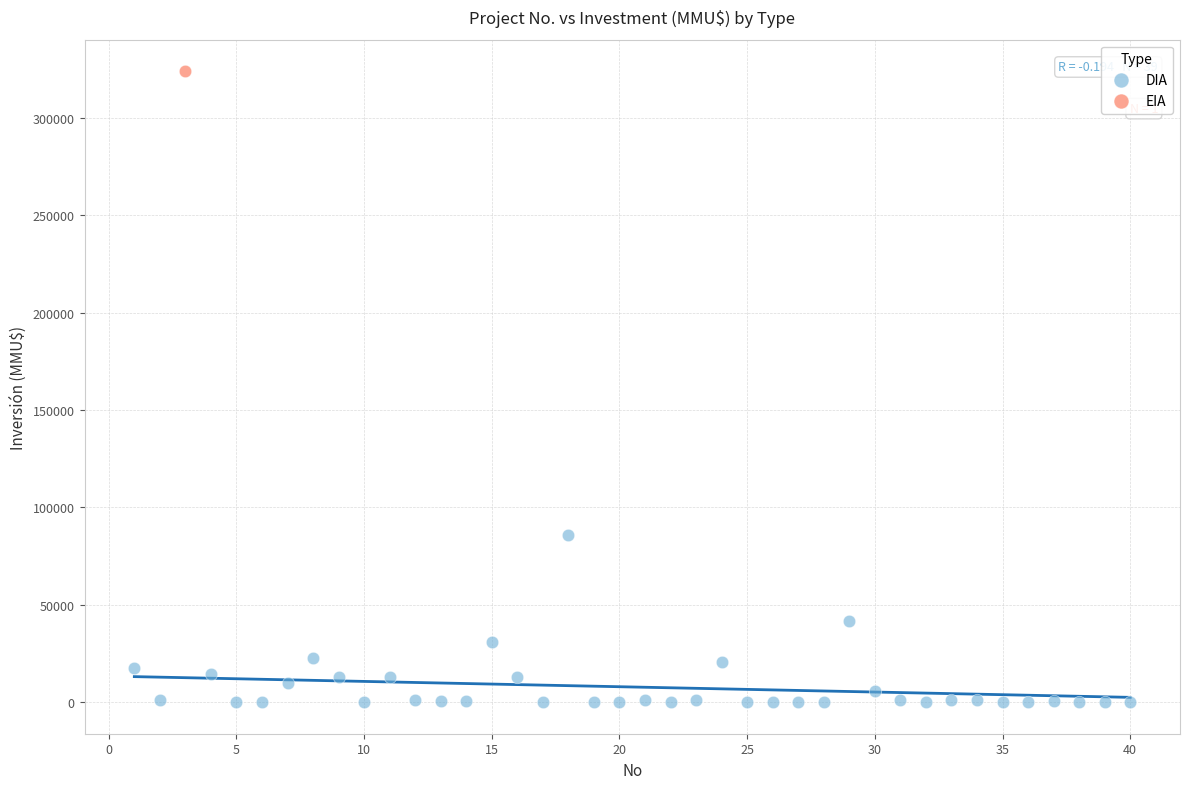

What are all the series names shown in the legend?

DIA, EIA